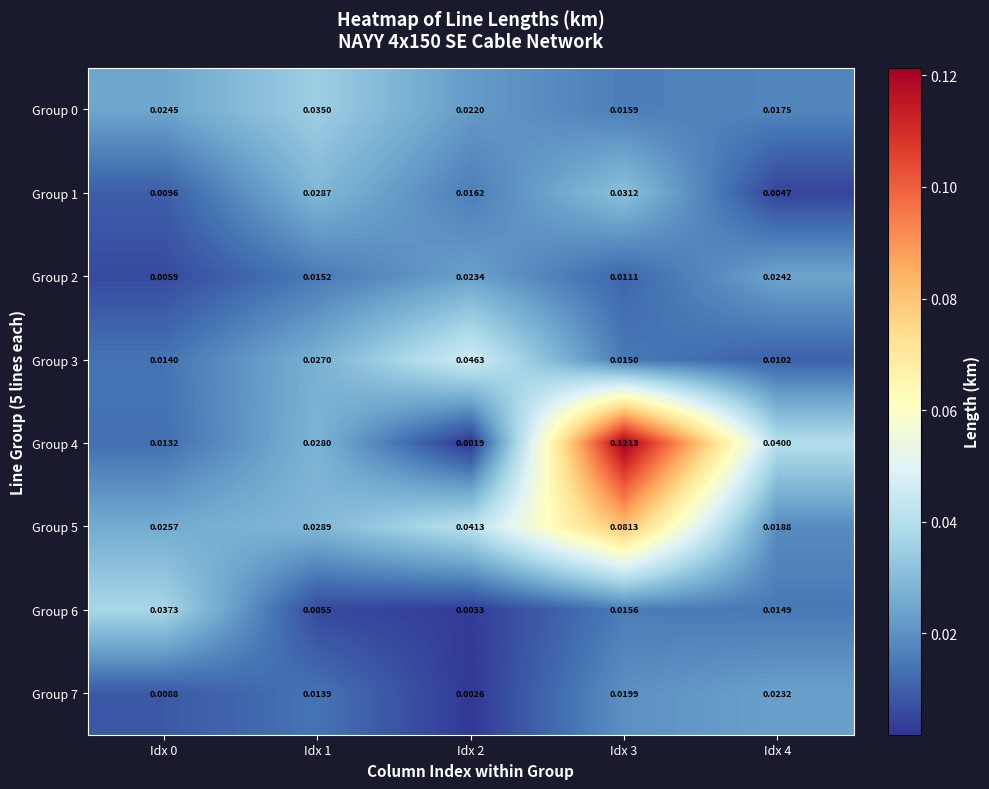

Is the value of Group 0 at Idx 3 greater than the value of Group 6 at Idx 2?

Yes